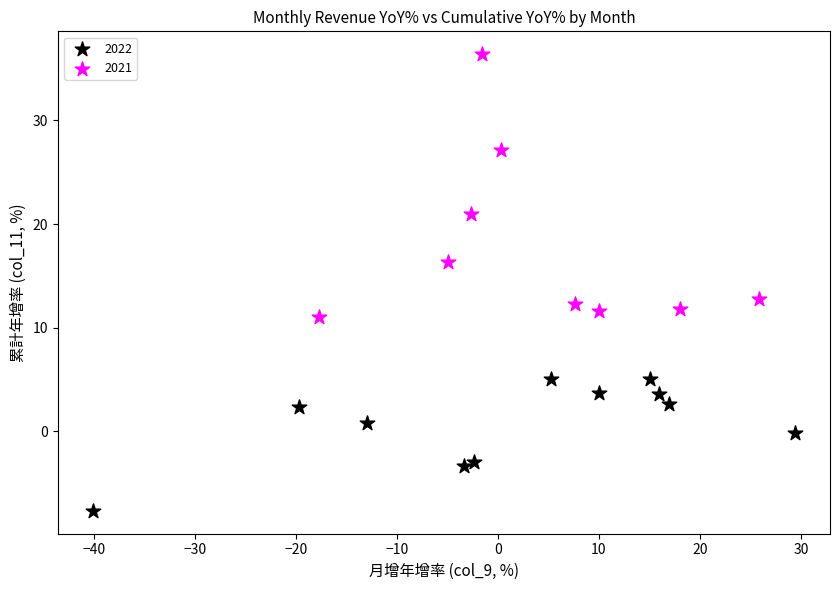

Which series reaches the maximum Y coordinate?

2021